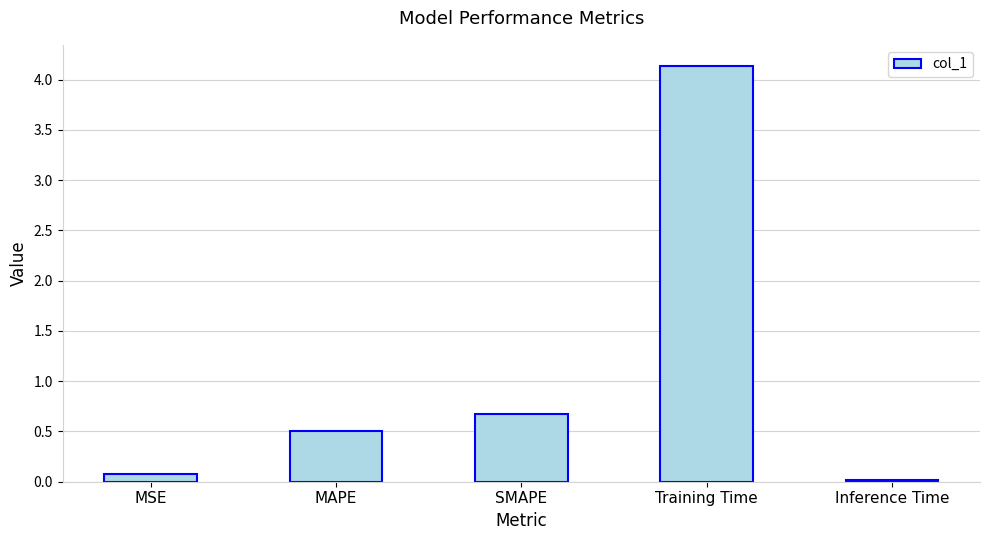

Where is the data nearest to the value 2?

SMAPE